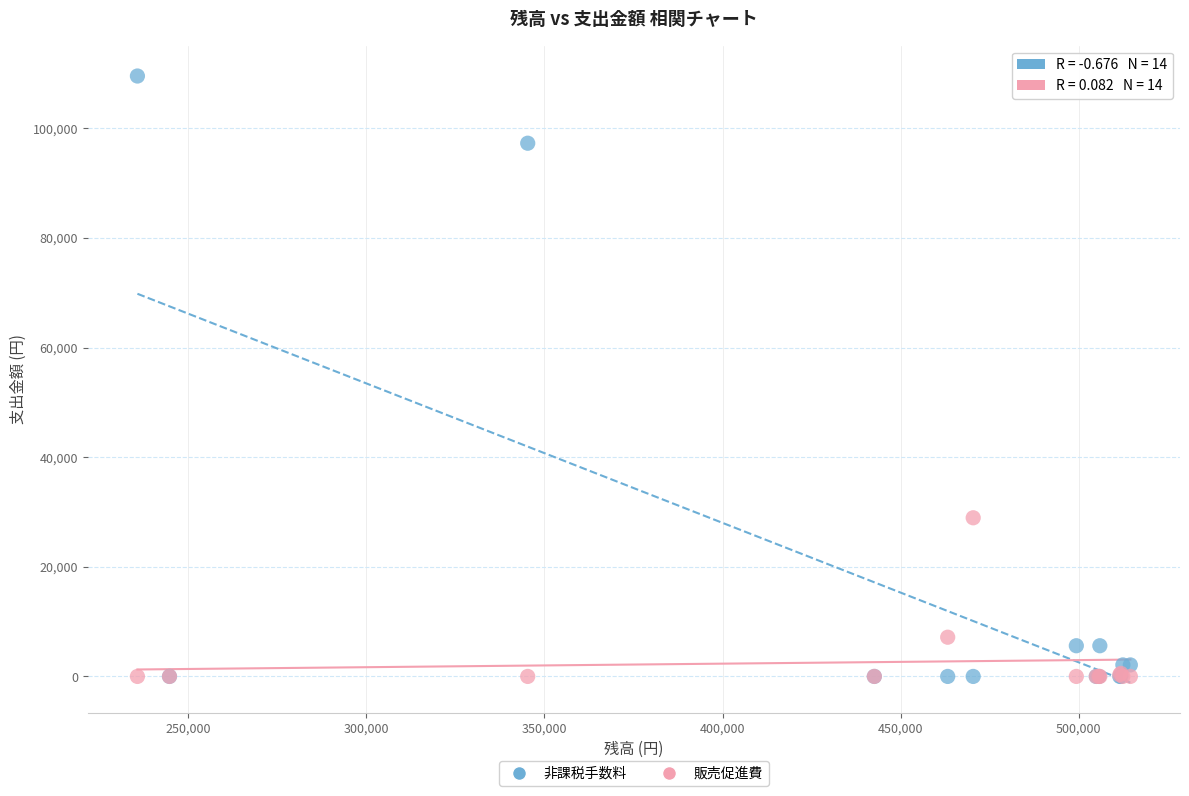

In the 販売促進費 series, what Y value is closest to 14472?

7155